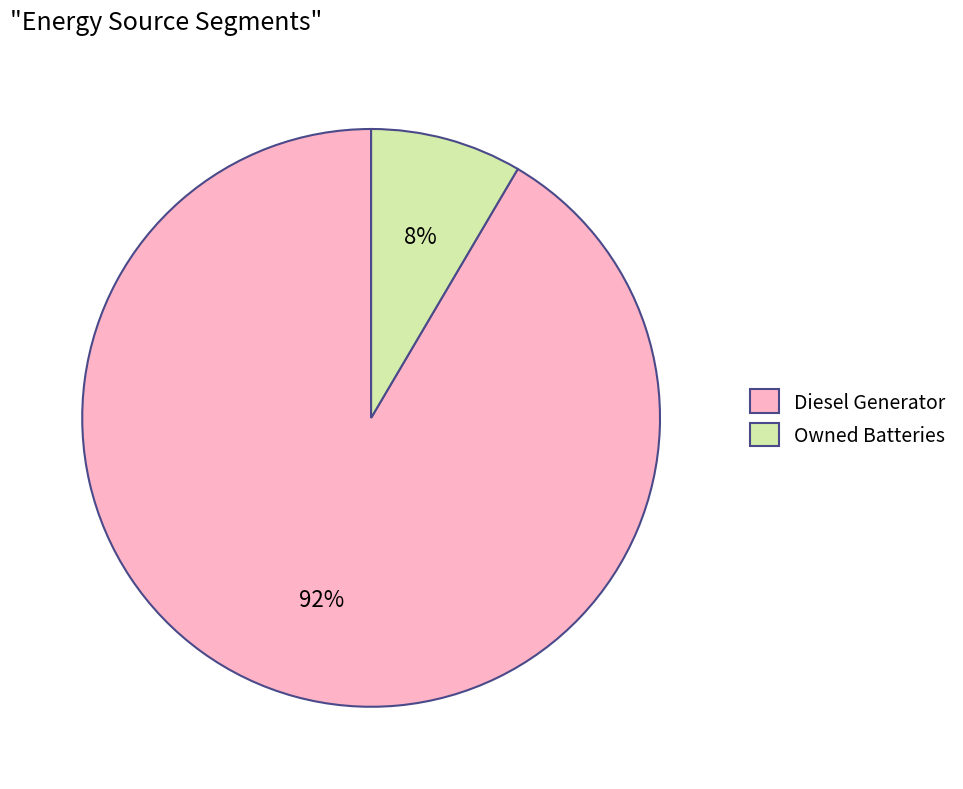

Is it true that Diesel Generator is 82% of the pie?

False